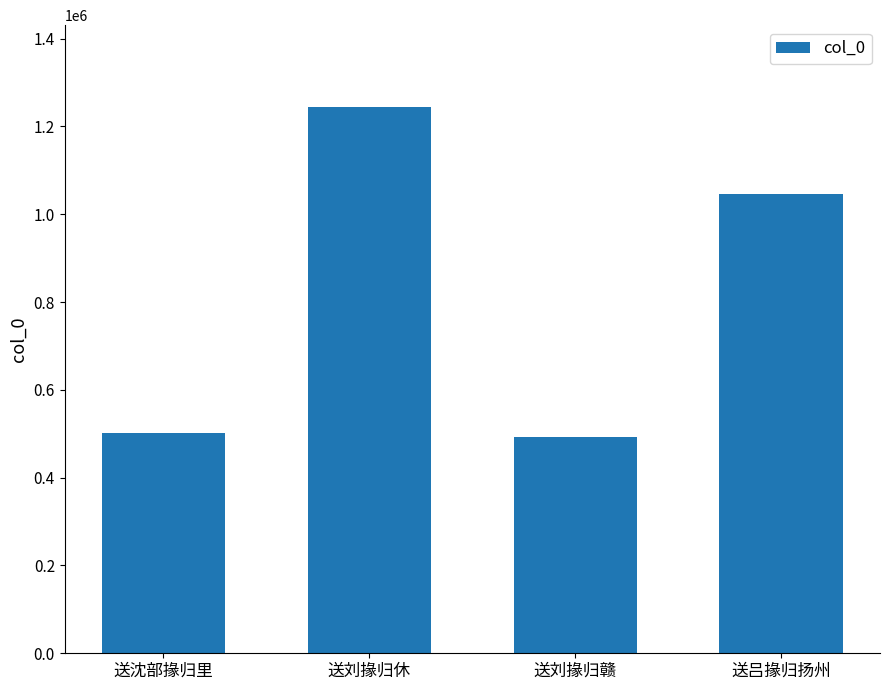

At which category does the chart reach its peak across all series?

送刘掾归休